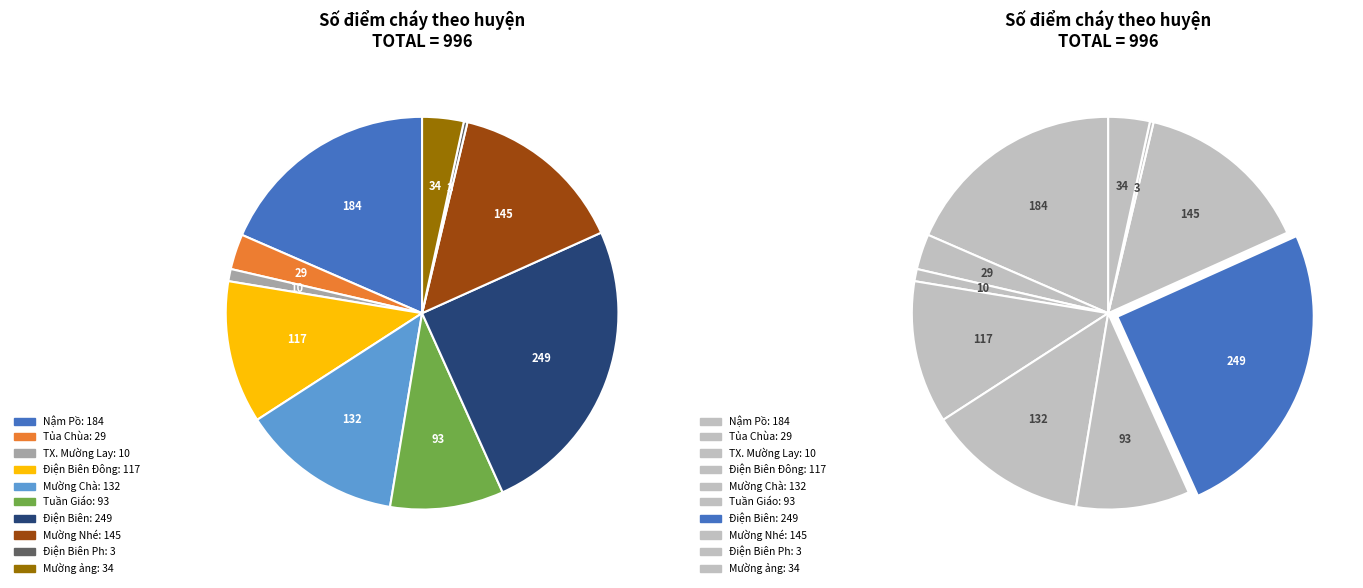

How many segments does this pie chart have?

10